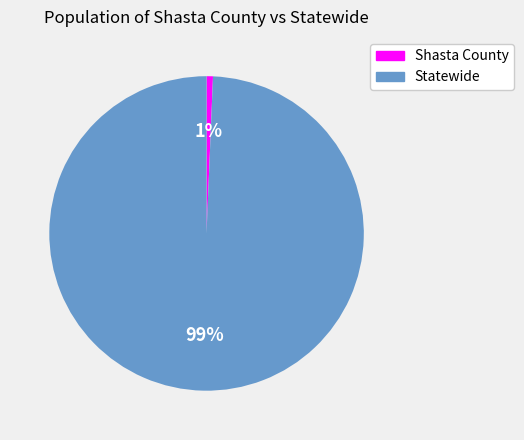

True or false: Statewide accounts for 85% of the total.

False